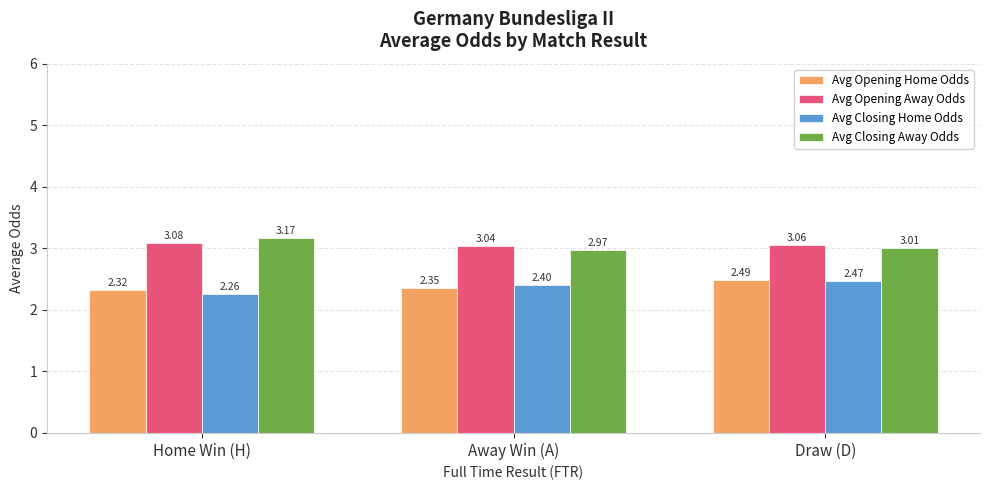

At which label is Avg Closing Home Odds closest to 2?

Home Win (H)